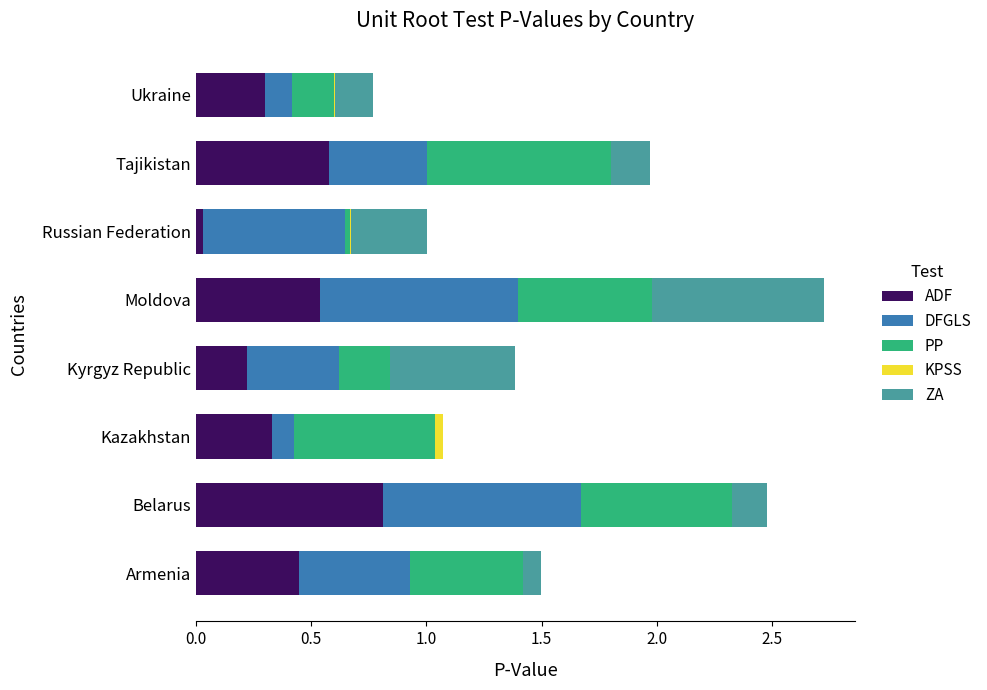

Is it true that ADF equals 0.5 at Moldova?

True